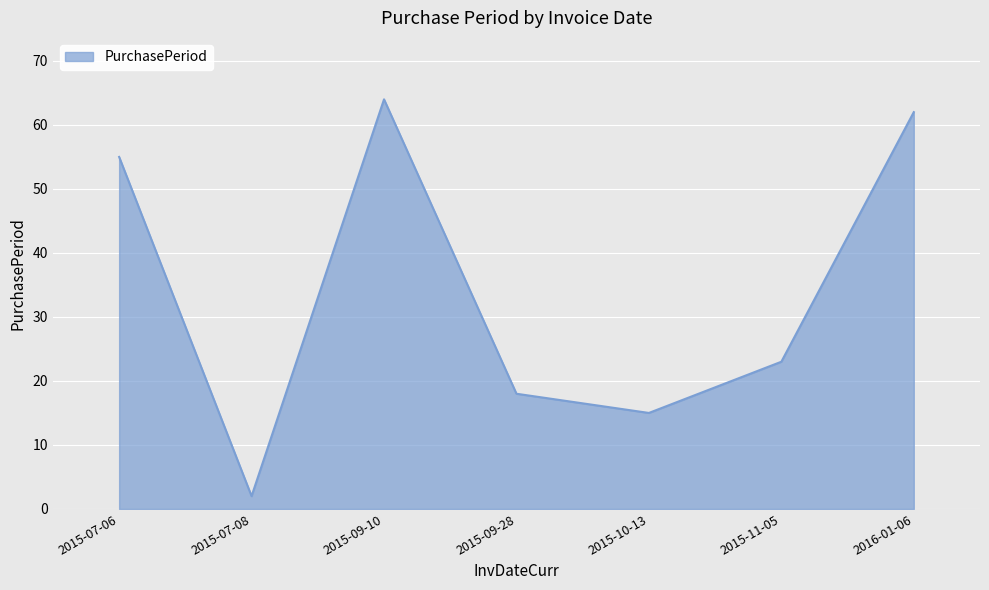

Does the chart have visible grid lines?

Yes